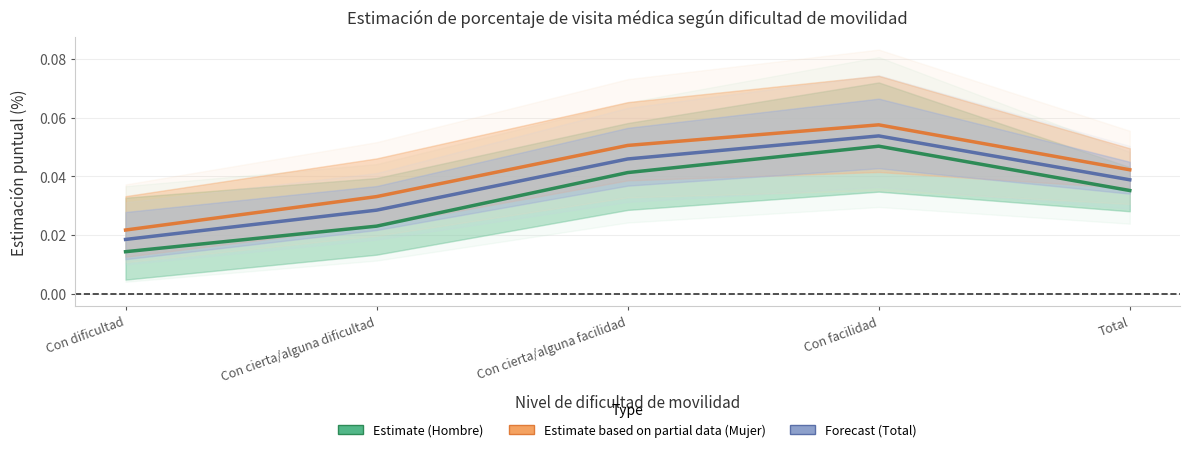

Between Con cierta/alguna facilidad and Con cierta/alguna dificultad, which is larger?

Con cierta/alguna facilidad